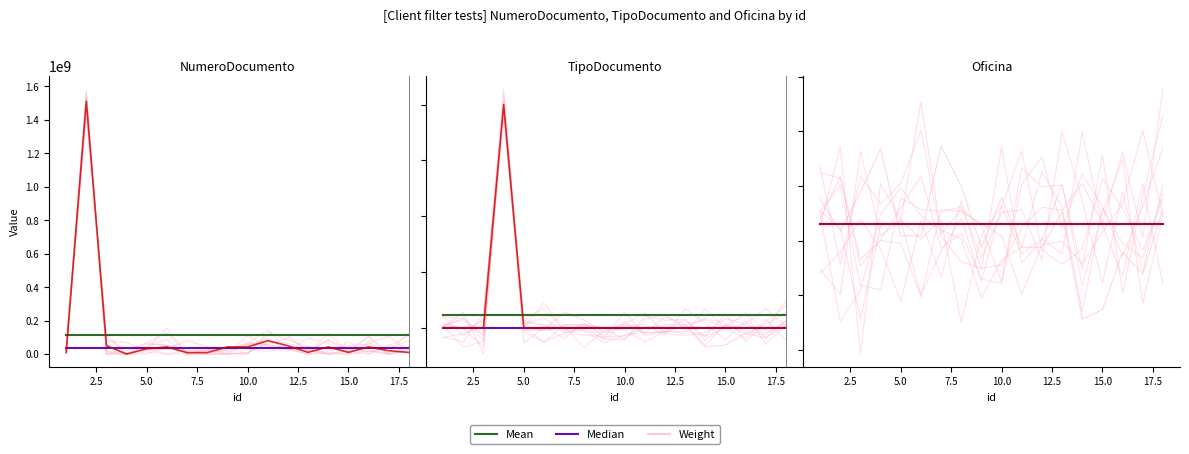

How many lines are shown in the chart?

3